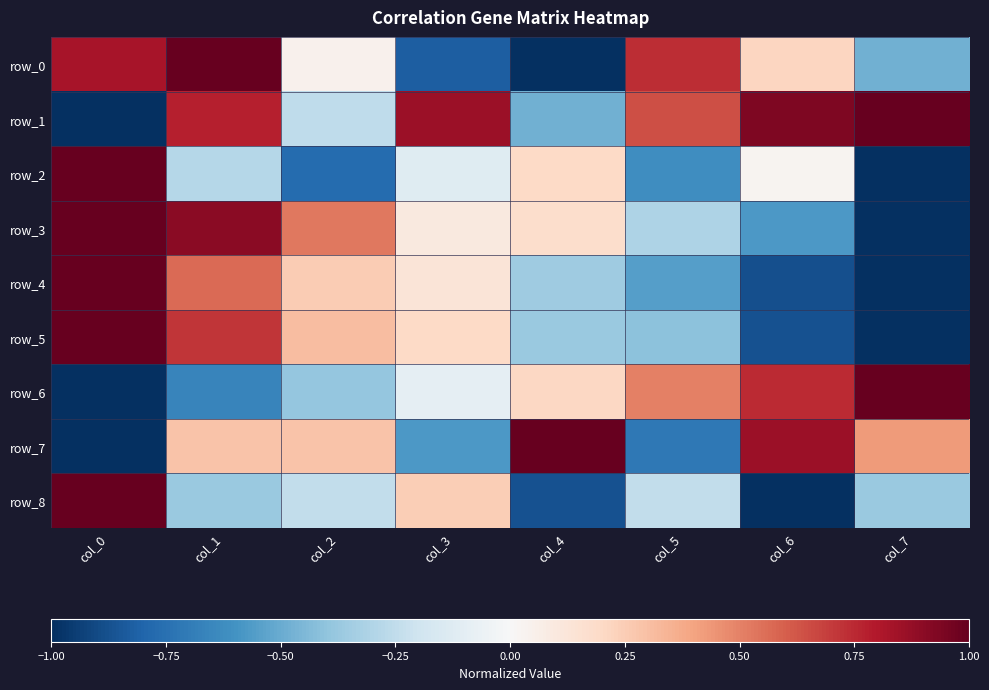

At col_4, list the series in order from smallest to largest.

row_0, row_8, row_1, row_5, row_4, row_3, row_2, row_6, row_7